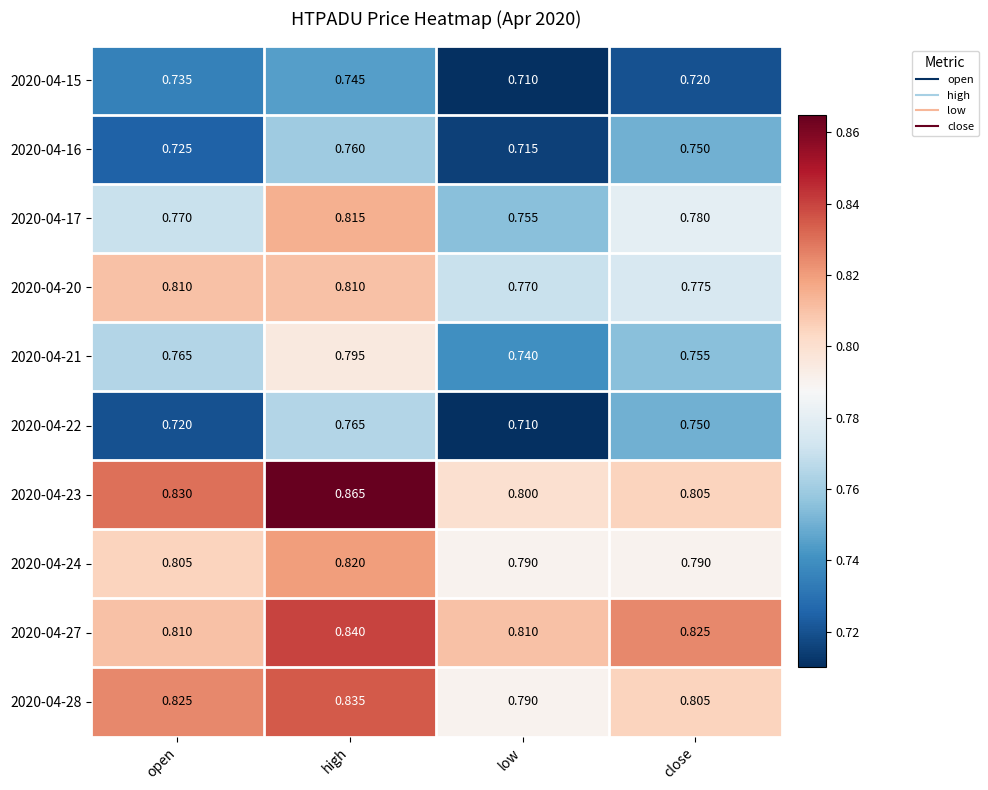

Which series has the widest spread of values?

2020-04-23